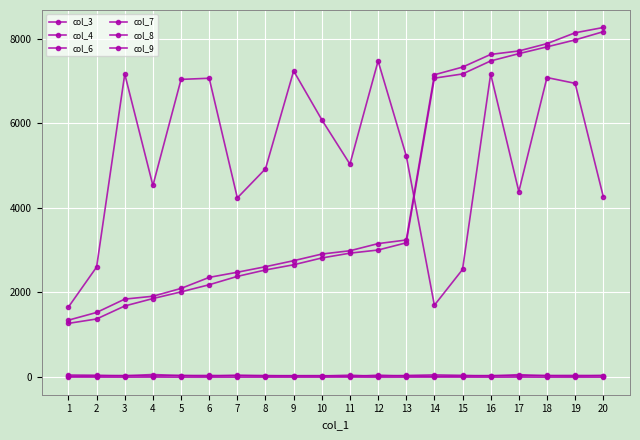

Between 9 and 13, which series saw the biggest shift?

col_6